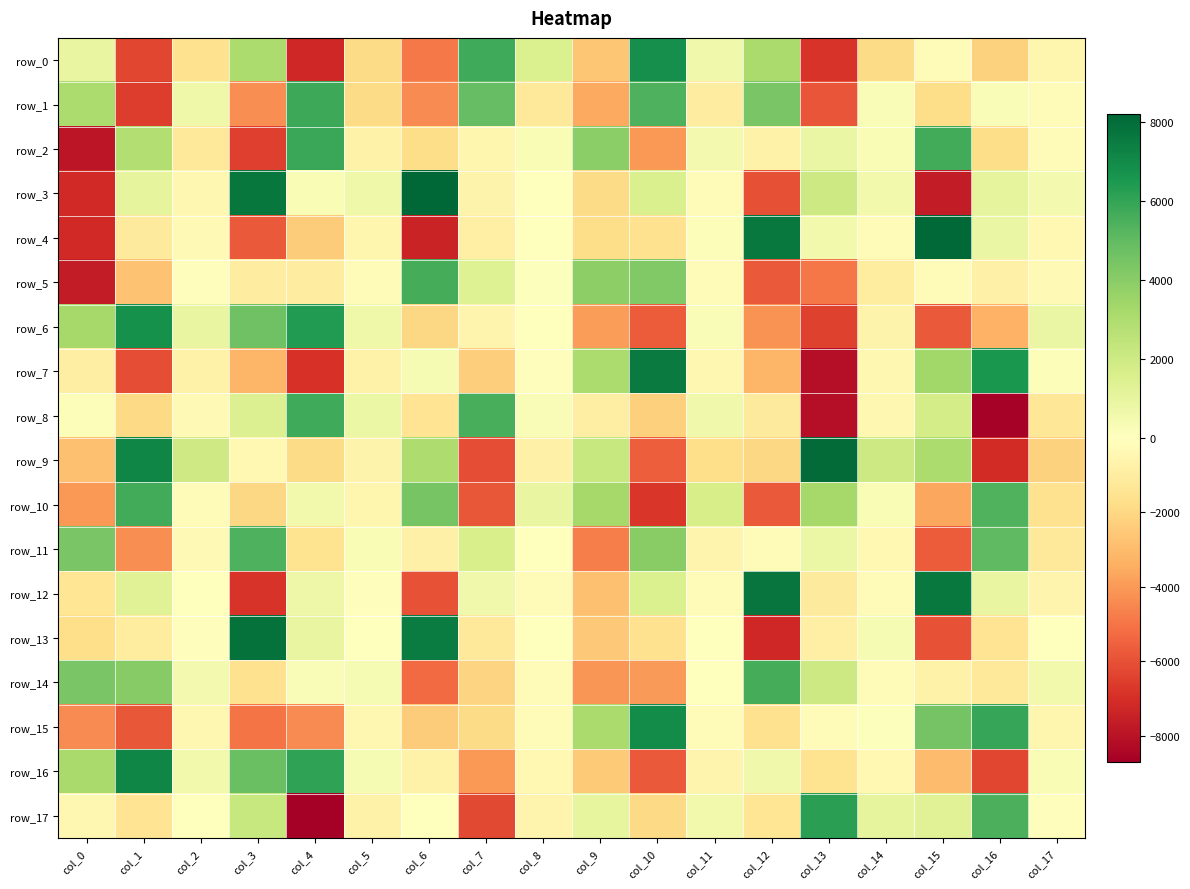

At which category is the sum across all series the highest?

col_15